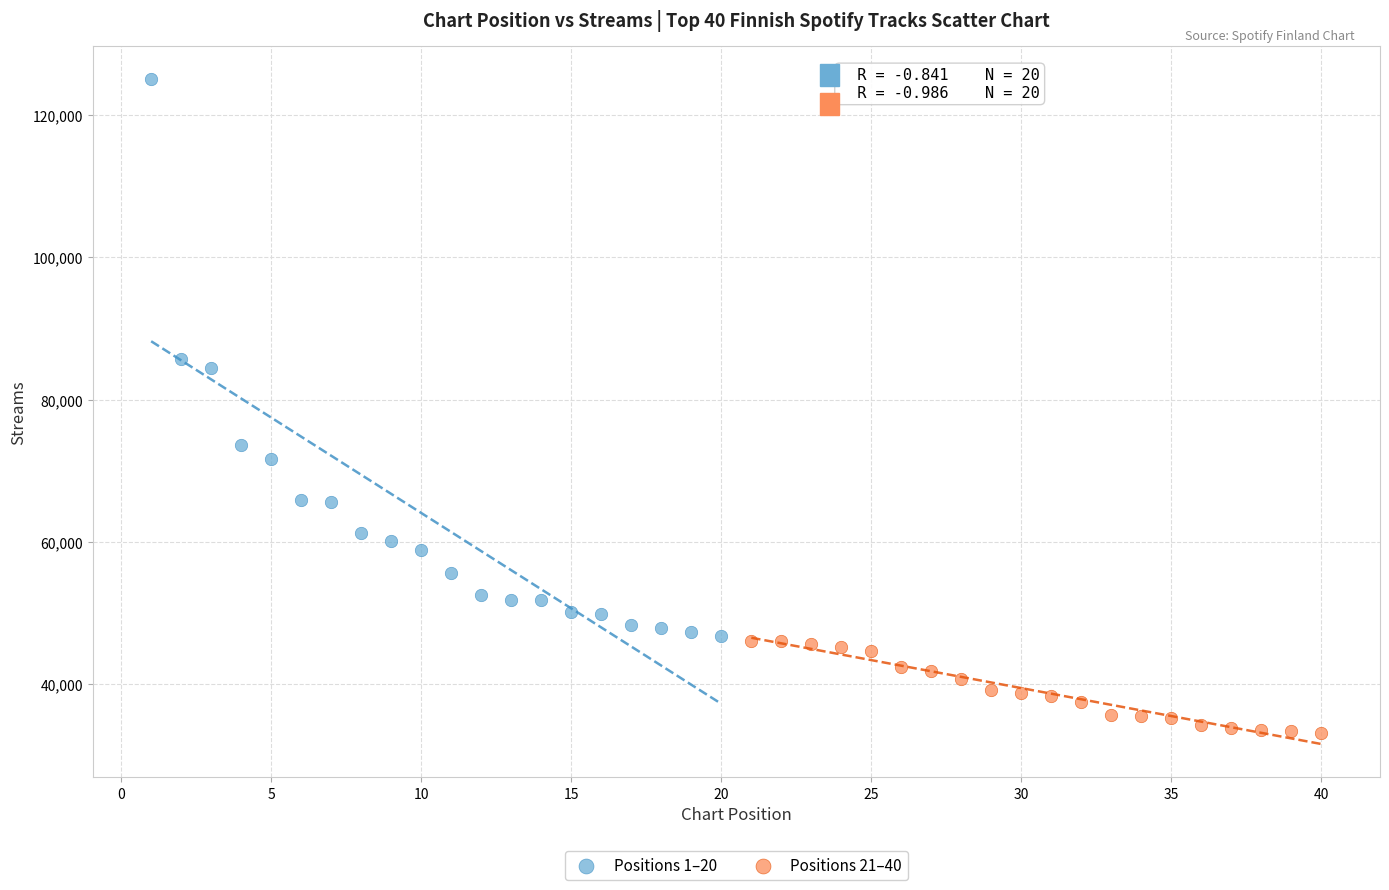

Which series contains the lowest Y value?

Positions 21–40